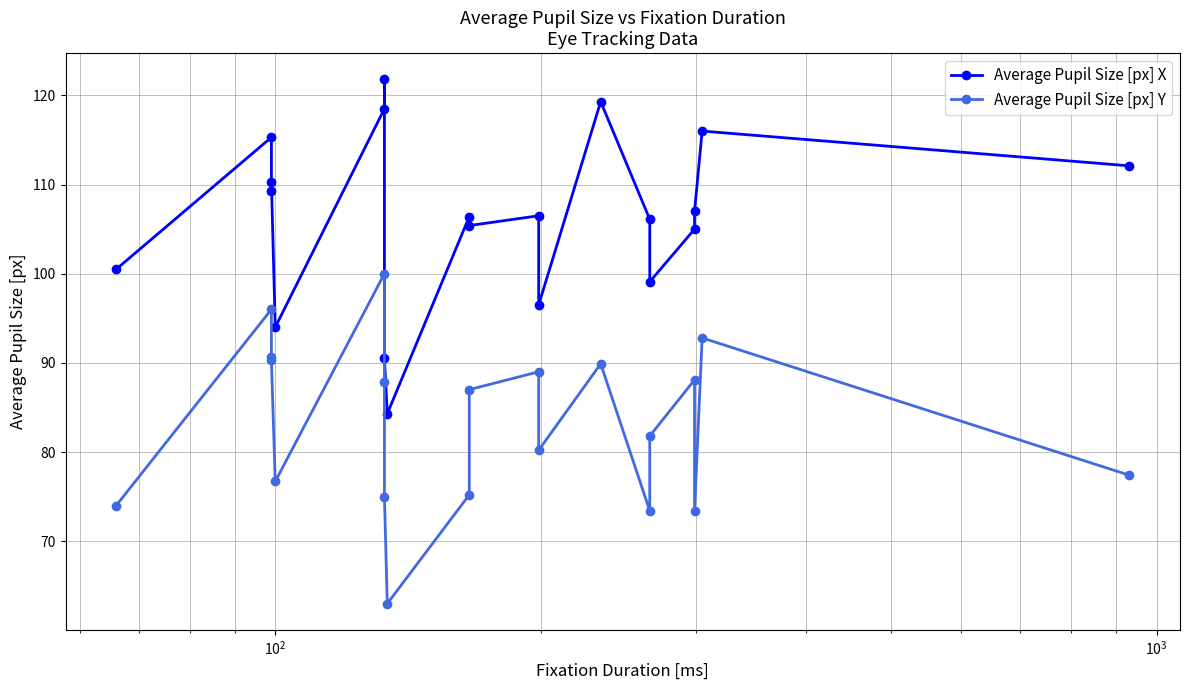

Is the value of Average Pupil Size [px] Y at 14 greater than the value of Average Pupil Size [px] X at 10?

No